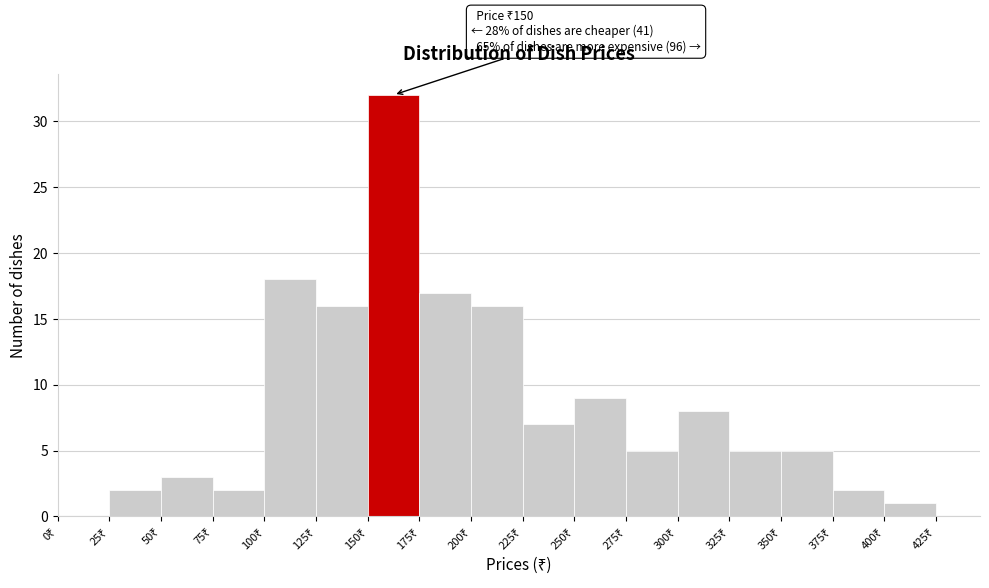

Over which range of the x-axis is the bar tallest?

150 to 175